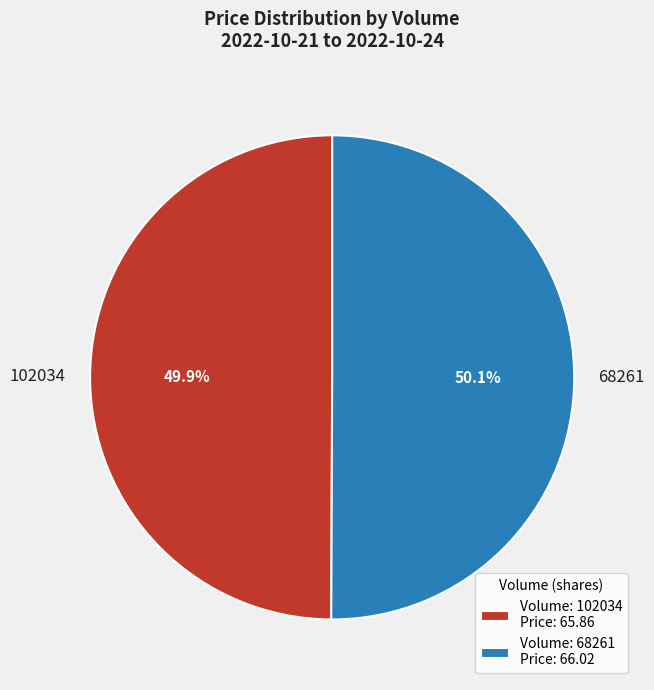

Approximately how many times larger is the value at 68261 compared to 102034?

1.0